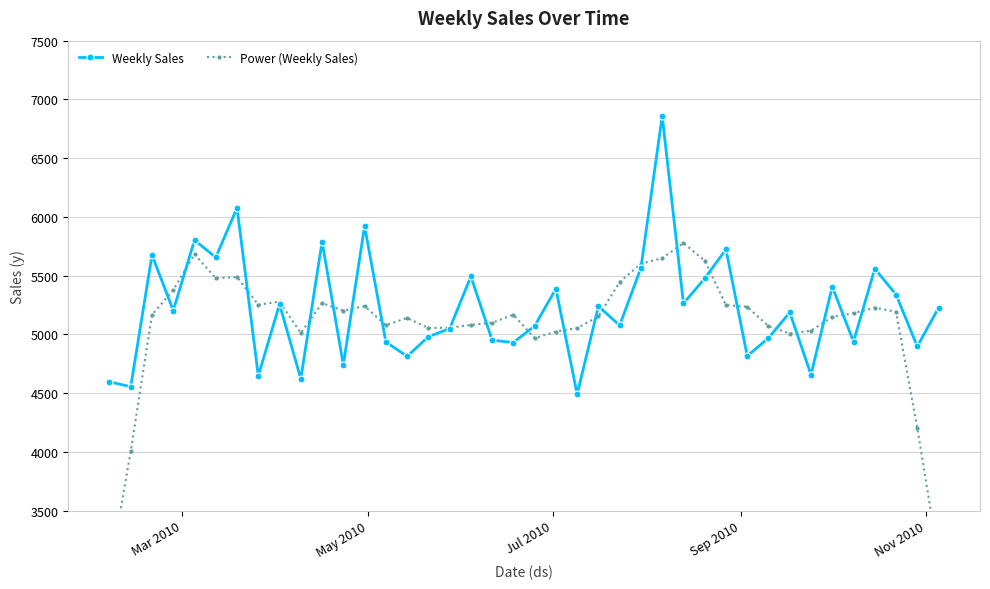

Does the chart have visible grid lines?

Yes